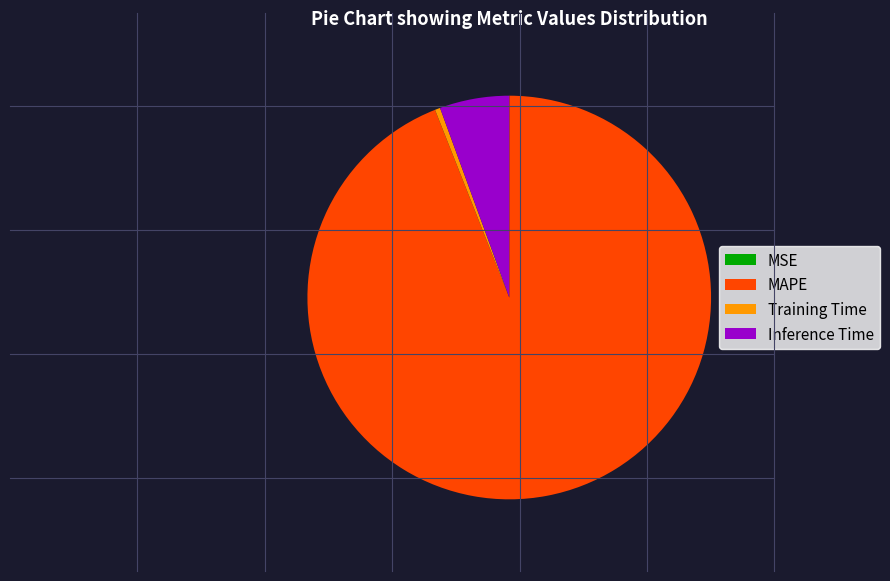

Which category accounts for the majority?

MAPE